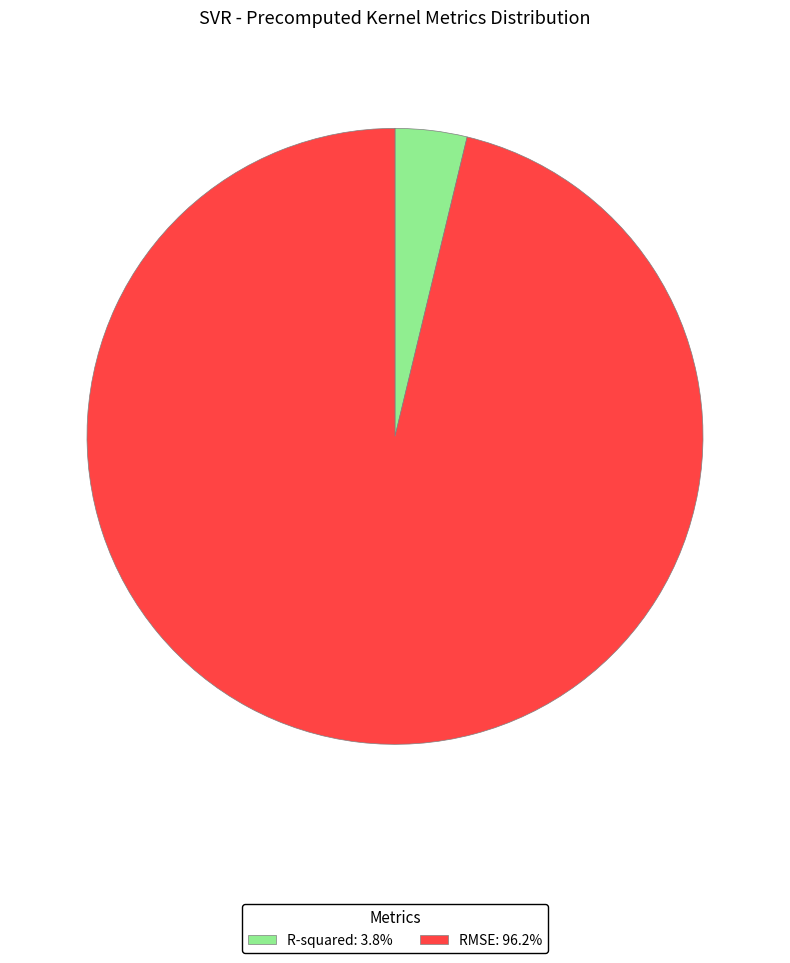

Is RMSE: 96.2% the majority of the pie?

Yes